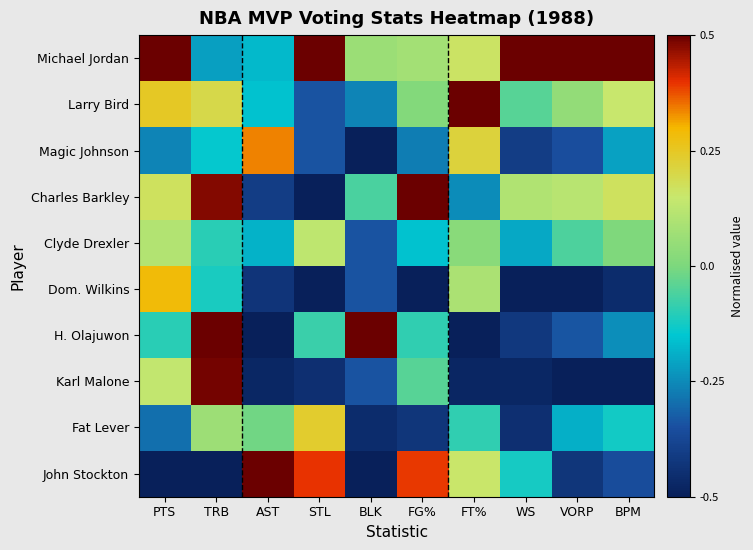

Reading left to right, what are all the values shown in this chart?

Michael Jordan: PTS=0.5	TRB=-0.2	AST=-0.2	STL=0.5	BLK=0.1	FG%=0.1	FT%=0.2	WS=0.5	VORP=0.5	BPM=0.5
Larry Bird: PTS=0.2	TRB=0.2	AST=-0.2	STL=-0.3	BLK=-0.3	FG%=0.0	FT%=0.5	WS=-0.0	VORP=0.0	BPM=0.1
Magic Johnson: PTS=-0.3	TRB=-0.1	AST=0.3	STL=-0.3	BLK=-0.5	FG%=-0.3	FT%=0.2	WS=-0.4	VORP=-0.4	BPM=-0.2
Charles Barkley: PTS=0.2	TRB=0.5	AST=-0.4	STL=-0.5	BLK=-0.1	FG%=0.5	FT%=-0.2	WS=0.1	VORP=0.1	BPM=0.2
Clyde Drexler: PTS=0.1	TRB=-0.1	AST=-0.2	STL=0.1	BLK=-0.3	FG%=-0.2	FT%=0.0	WS=-0.2	VORP=-0.1	BPM=0.0
Dom. Wilkins: PTS=0.3	TRB=-0.1	AST=-0.4	STL=-0.5	BLK=-0.3	FG%=-0.5	FT%=0.1	WS=-0.5	VORP=-0.5	BPM=-0.5
H. Olajuwon: PTS=-0.1	TRB=0.5	AST=-0.5	STL=-0.1	BLK=0.5	FG%=-0.1	FT%=-0.5	WS=-0.4	VORP=-0.3	BPM=-0.2
Karl Malone: PTS=0.1	TRB=0.5	AST=-0.5	STL=-0.4	BLK=-0.3	FG%=-0.0	FT%=-0.5	WS=-0.5	VORP=-0.5	BPM=-0.5
Fat Lever: PTS=-0.3	TRB=0.1	AST=-0.0	STL=0.2	BLK=-0.5	FG%=-0.4	FT%=-0.1	WS=-0.4	VORP=-0.2	BPM=-0.1
John Stockton: PTS=-0.5	TRB=-0.5	AST=0.5	STL=0.4	BLK=-0.5	FG%=0.4	FT%=0.2	WS=-0.1	VORP=-0.4	BPM=-0.4